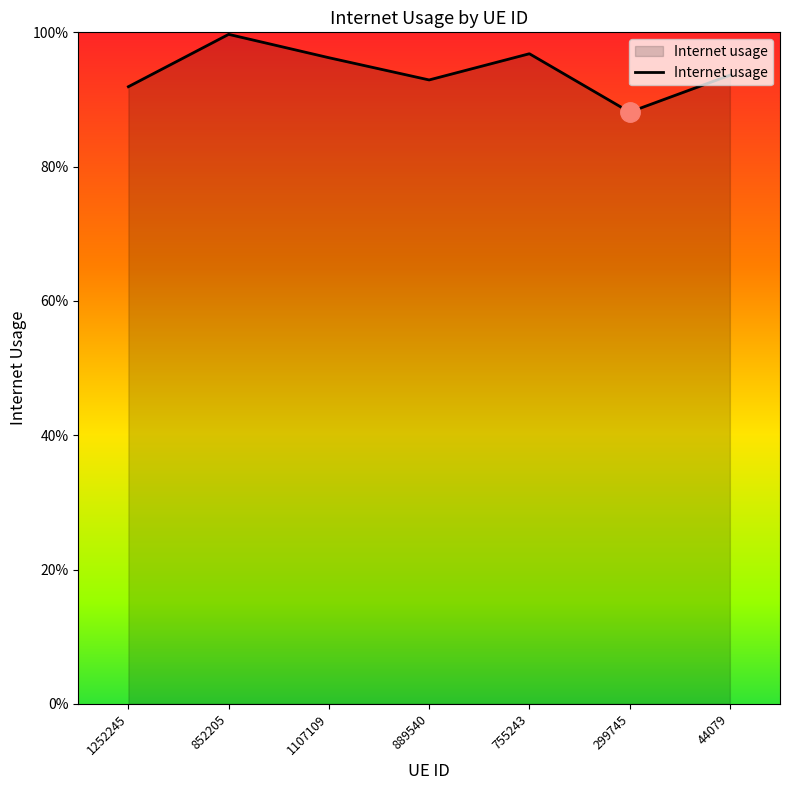

Between 1107109 and 755243, which is larger?

755243